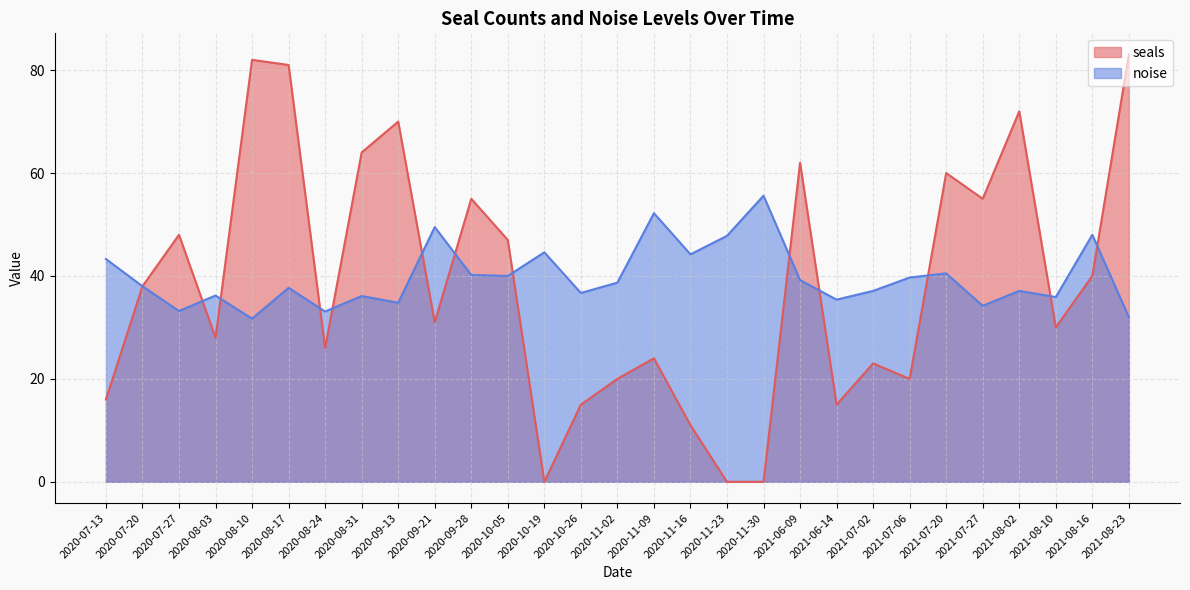

At how many categories does at least one series exceed 69?

5